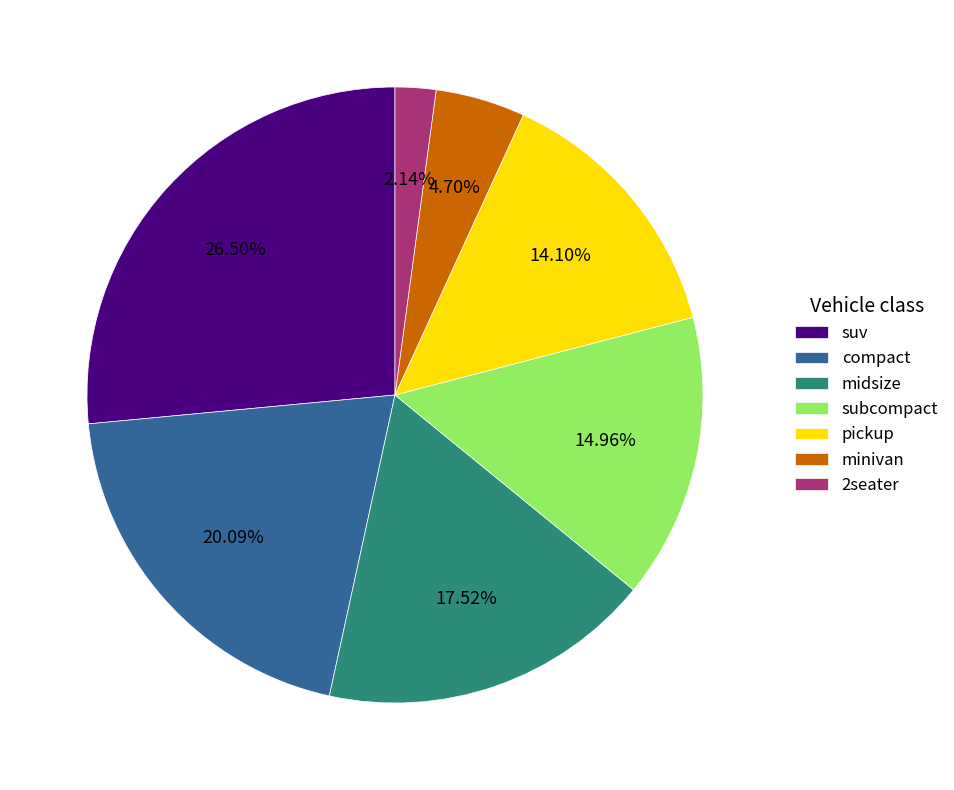

True or false: minivan accounts for 5% of the total.

True